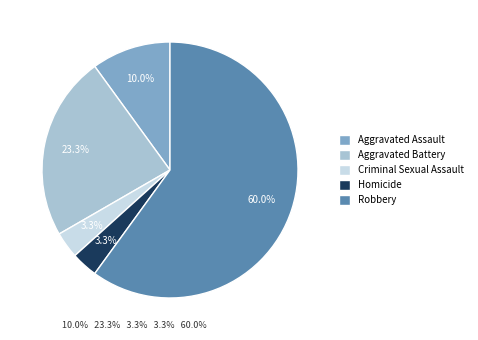

What is the ratio of the value at Aggravated Assault to the value at Homicide?

3.0